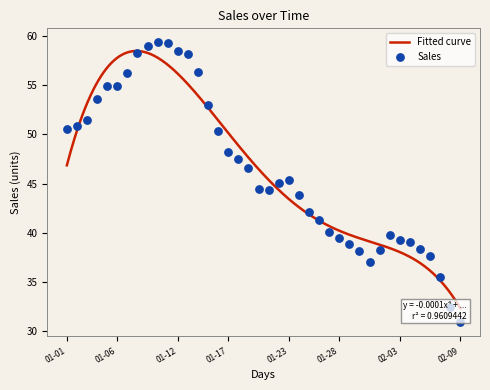

What is the change in value from 2019-01-06 to 2019-01-10?

+4.5